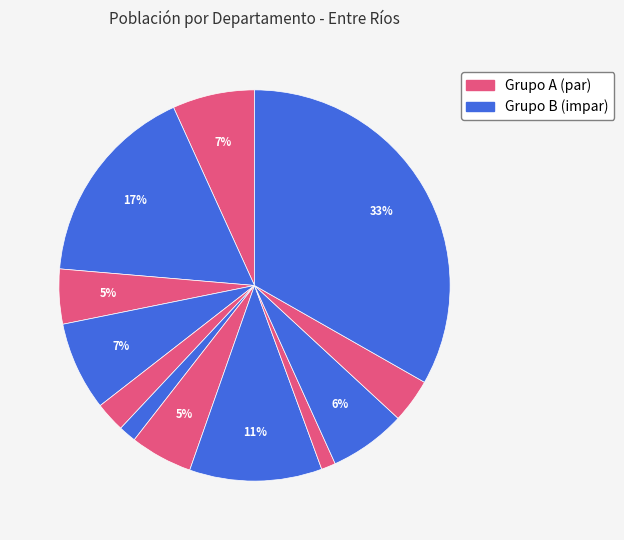

How many segments does this pie chart have?

12